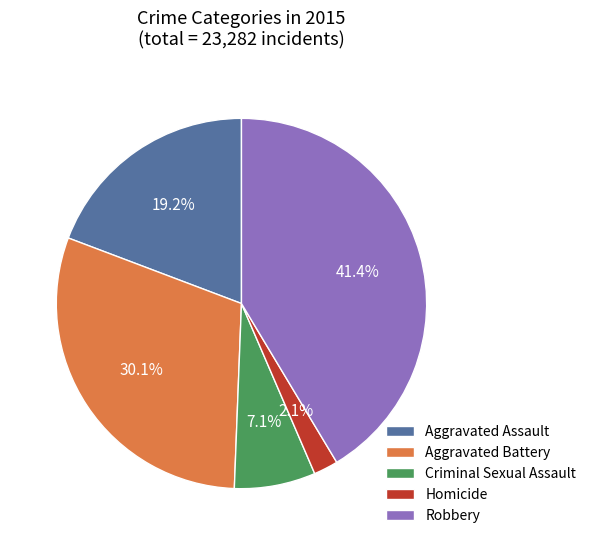

How many segments does this pie chart have?

5